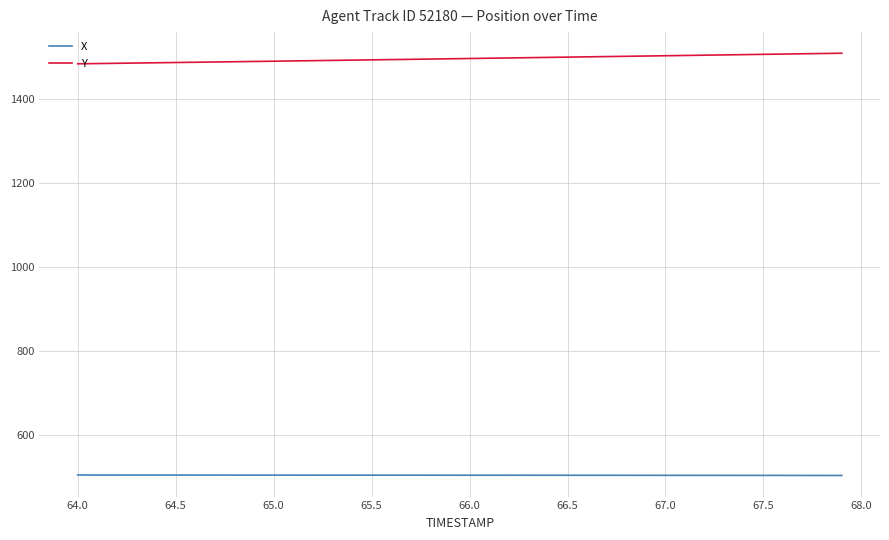

Is this an area chart (filled region under the line)?

No